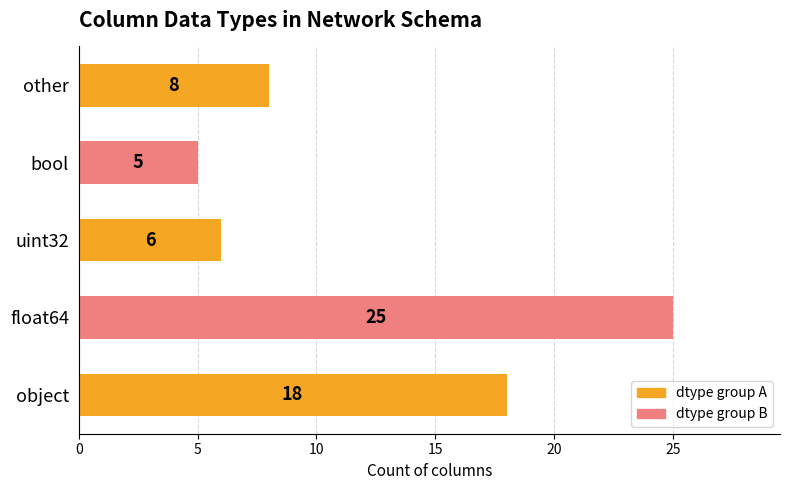

The value at float64 is 33. True or false?

False